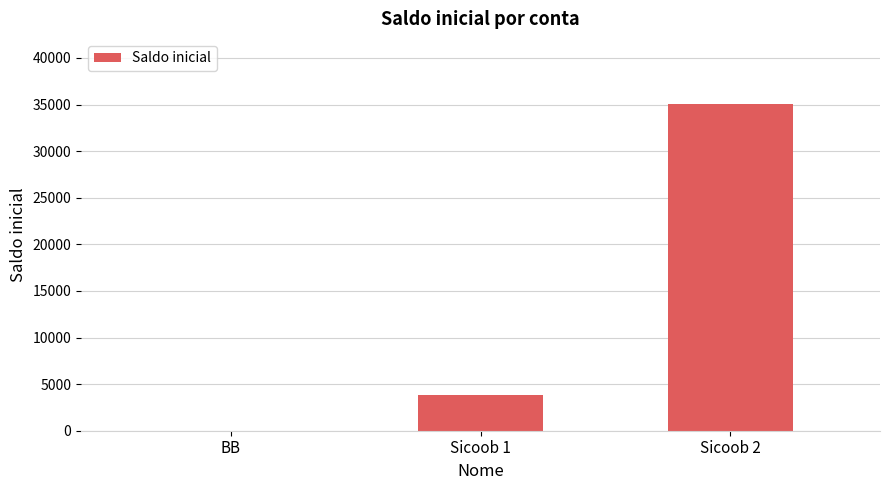

What is the greatest value displayed?

35036